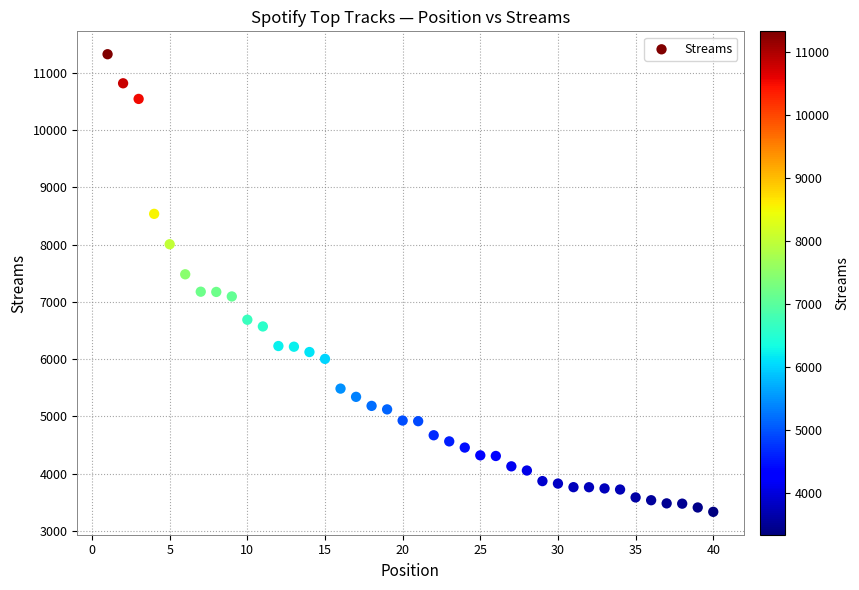

What is the range of Y values (max minus min)?

7995